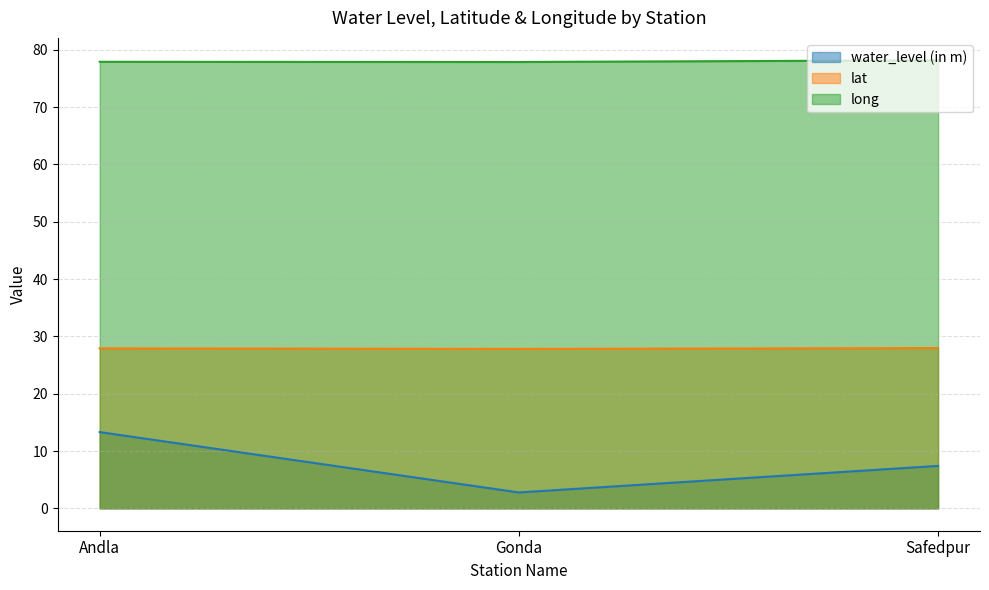

What is the sum of the lat values at Safedpur and Gonda?

55.8